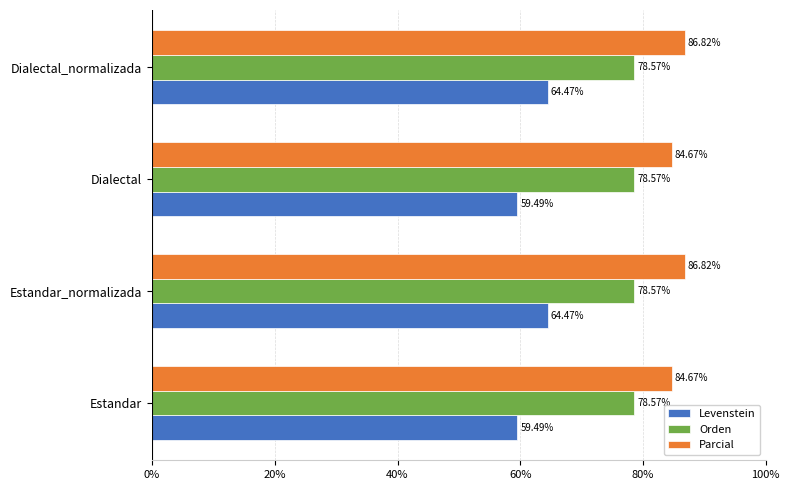

What is the difference between the maximum and second lowest values in the Parcial series?

2.2